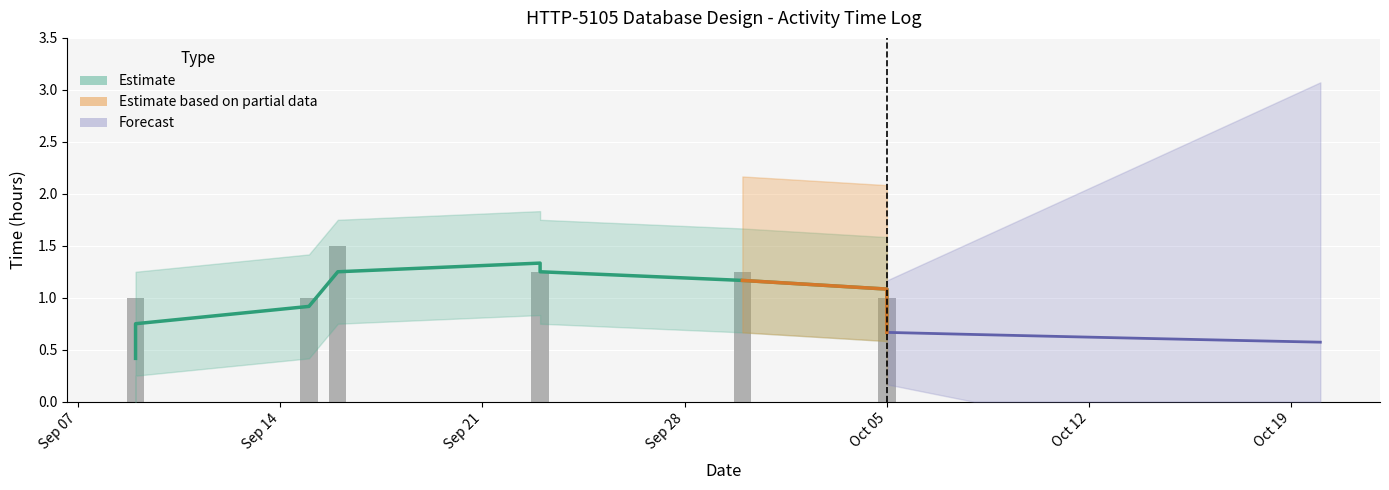

Rank the categories by value from highest to lowest.

2020-09-16, 2020-09-23, 2020-09-23, 2020-09-30, 2020-09-09, 2020-09-15, 2020-10-05, 2020-10-05, 2020-09-09